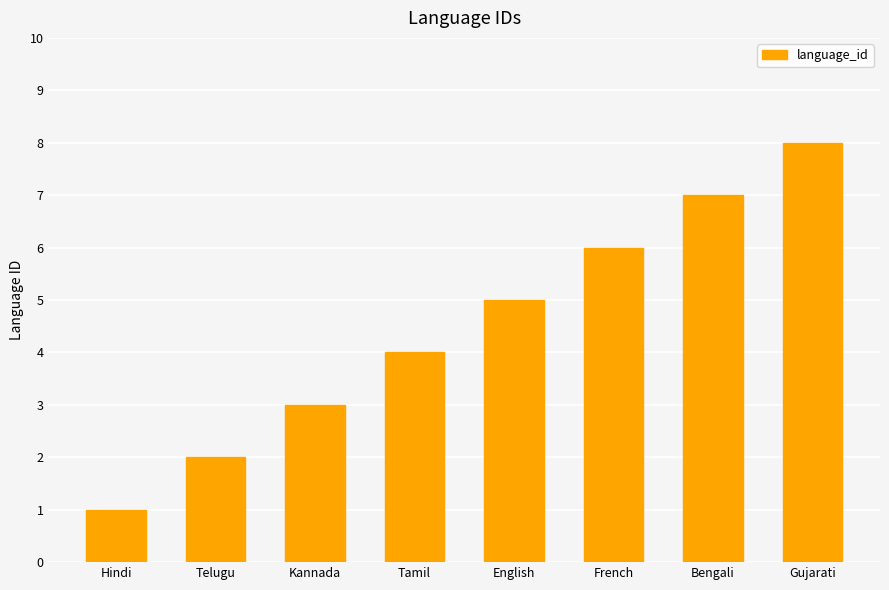

What is the sum of all values?

36